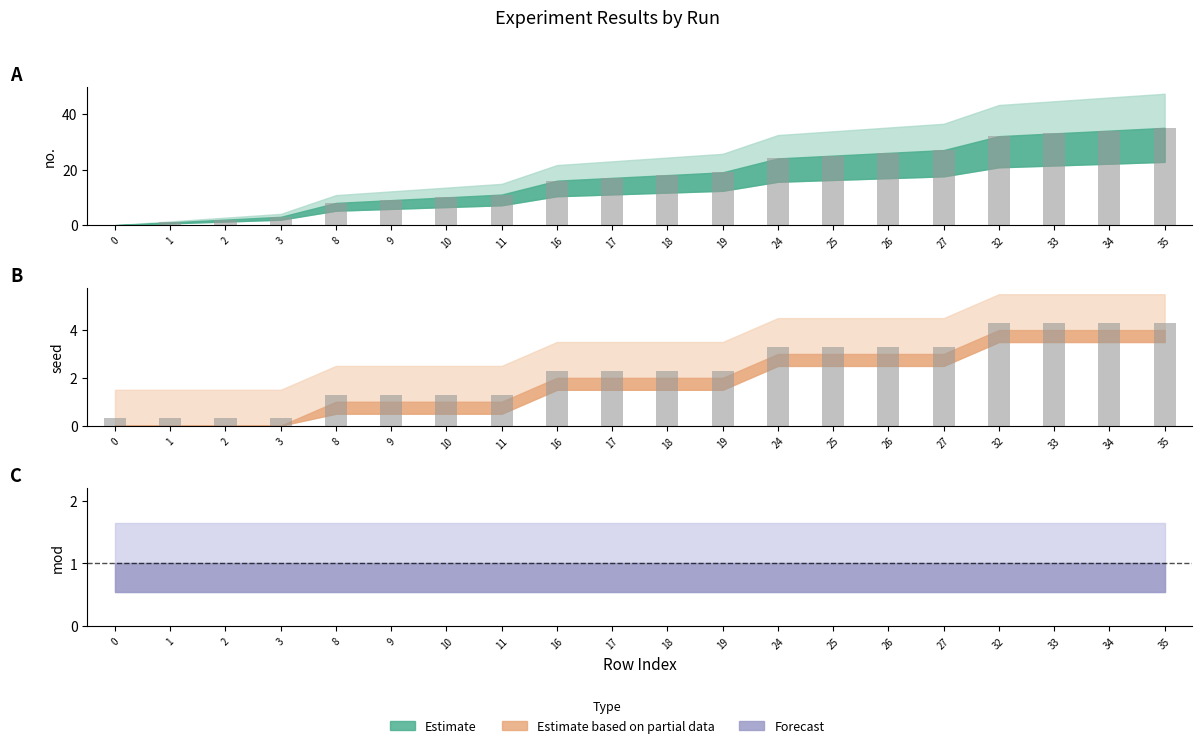

Are the bars horizontal?

No